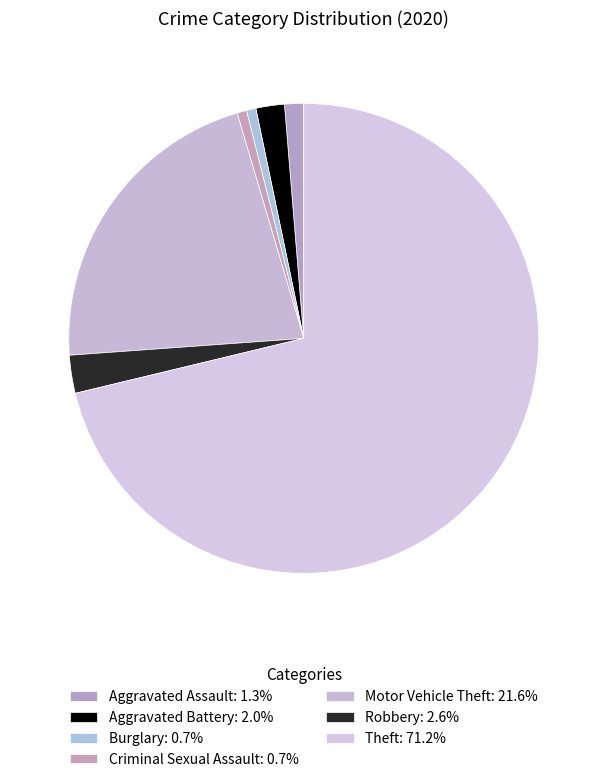

Is there any slice that represents more than half of the pie?

Yes